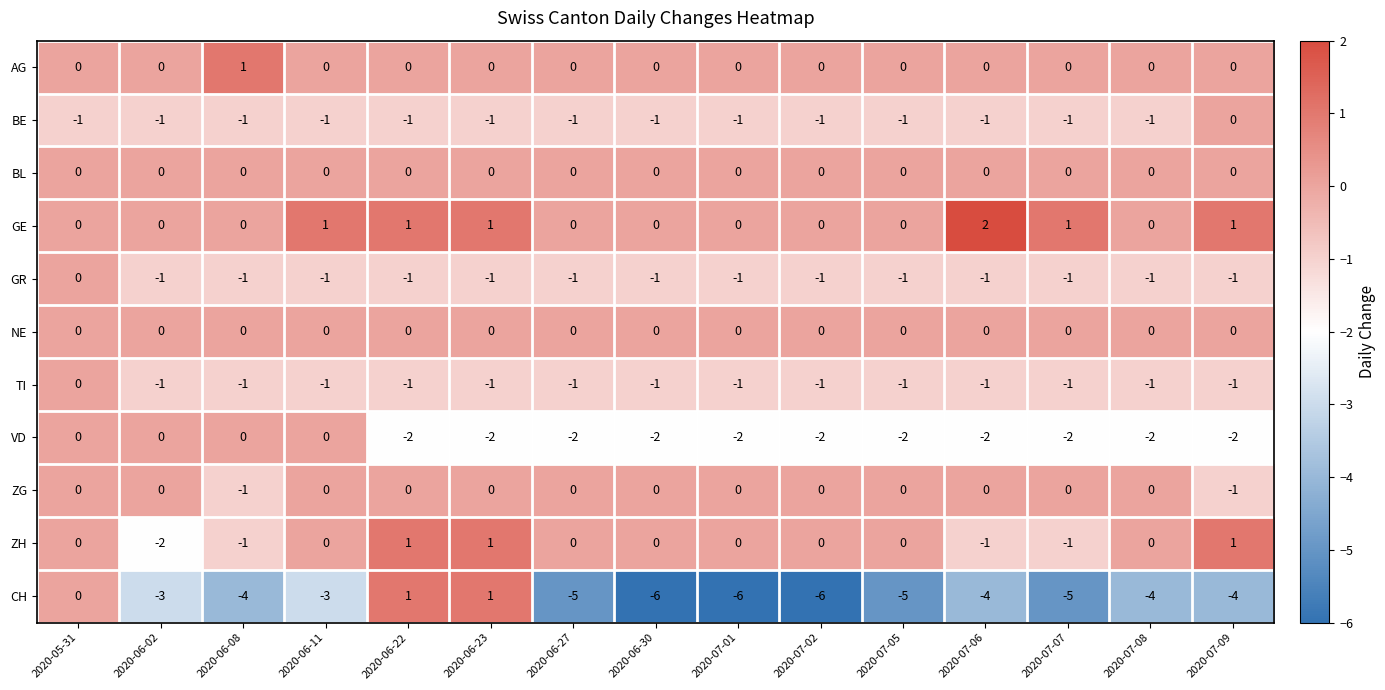

What is the difference between the maximum and minimum values in the CH series?

7